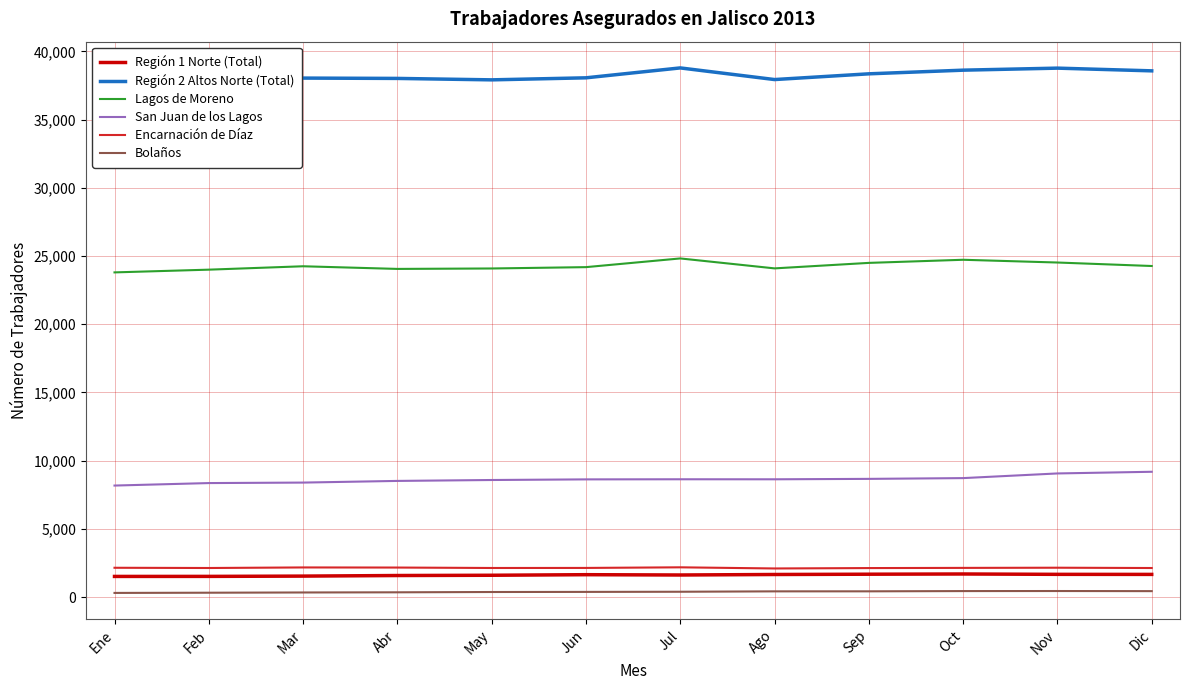

What is the approximate value of Región 1 Norte (Total) at Jun, to the nearest 5?

1640